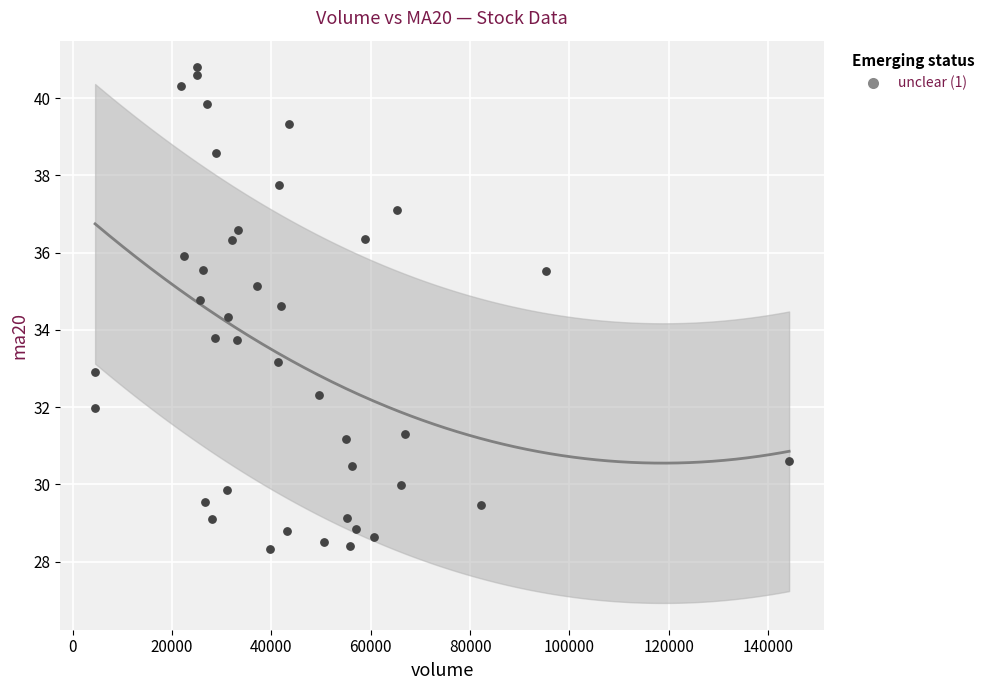

What is the range of X values (max minus min)?

139670.9